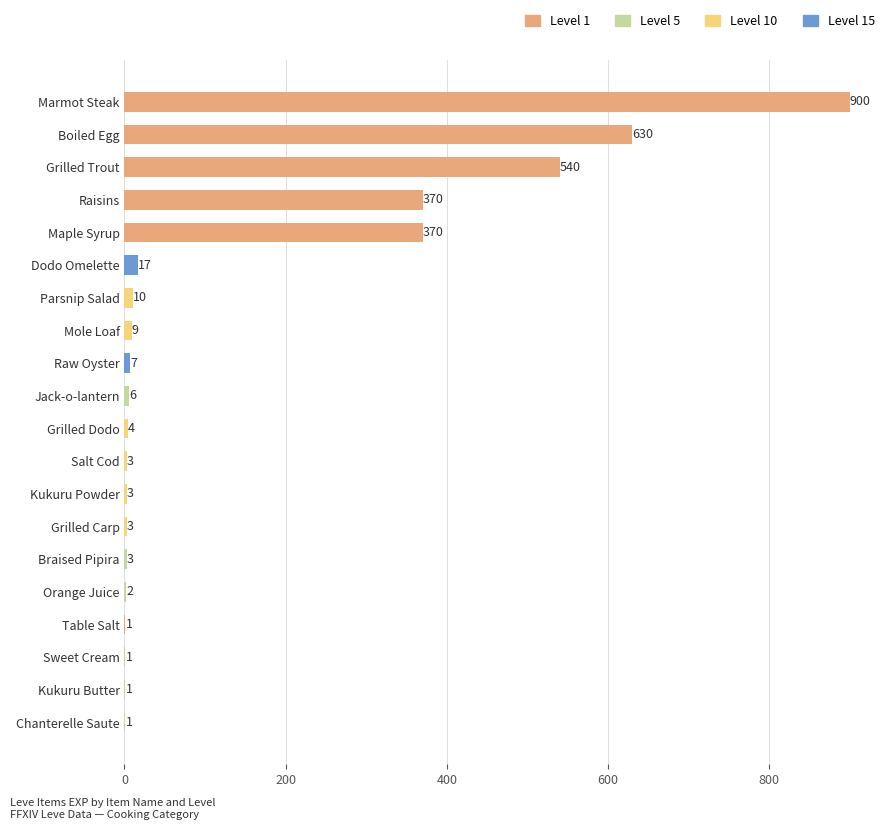

True or false: the data shows 17 at Dodo Omelette.

True